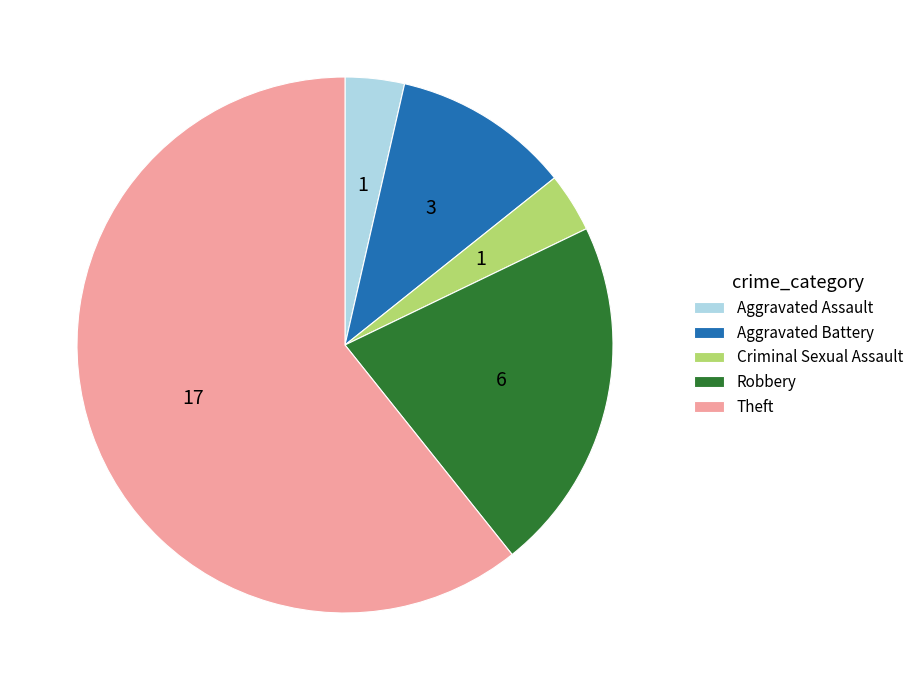

The Robbery slice represents 10% of the pie. True or false?

False